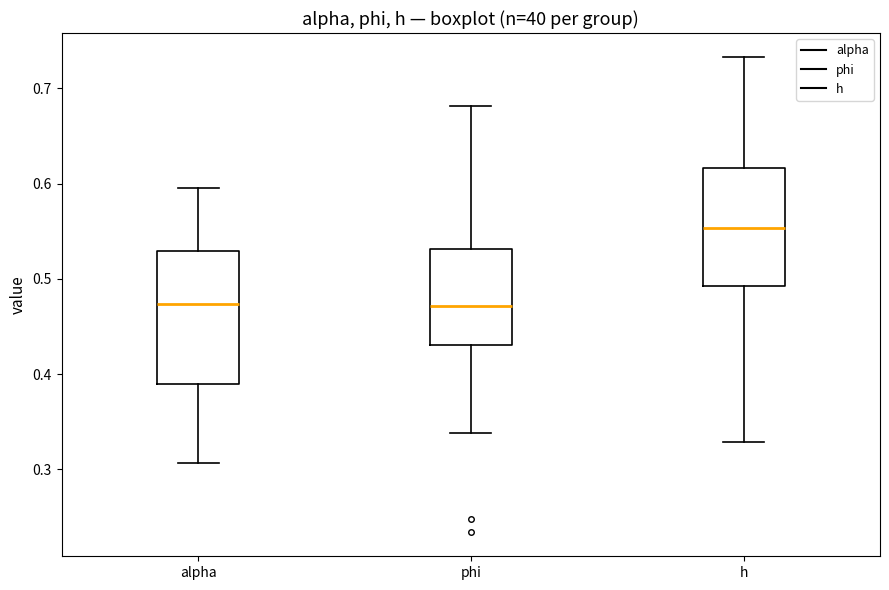

Reading left to right, transcribe this box plot: for each box, give where its median line is, the range the box spans, and where its two whiskers end, as read against the y-axis. The values are not printed on the chart, so give them approximately, as read against the axis.

alpha: median 0.47, box 0.39 to 0.53, whiskers 0.31 to 0.59
phi: median 0.47, box 0.43 to 0.53, whiskers 0.34 to 0.68
h: median 0.55, box 0.49 to 0.62, whiskers 0.33 to 0.73